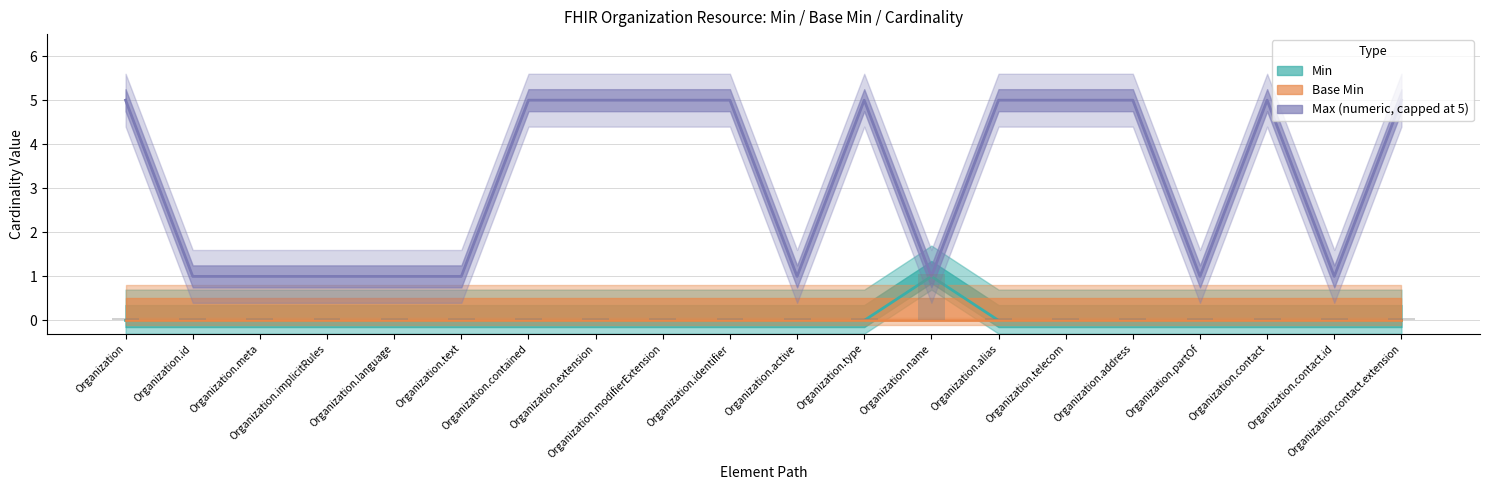

What is the difference between the highest and lowest values at Organization?

5